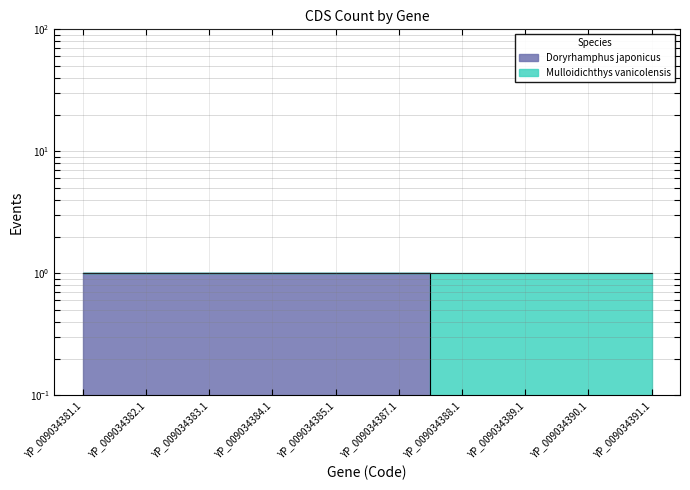

What is the label of the 5th point from the right?

YP_009034387.1